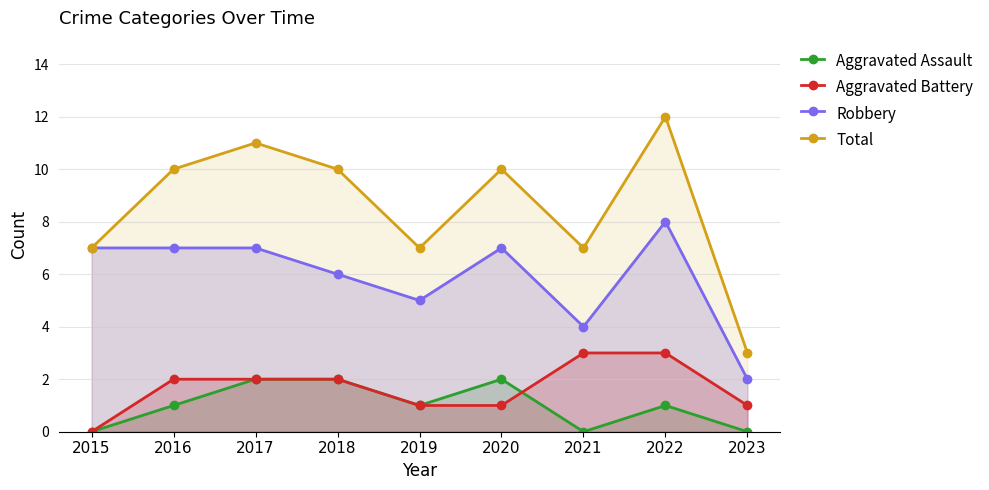

What is the sum of the Total values at 2016 and 2015?

17